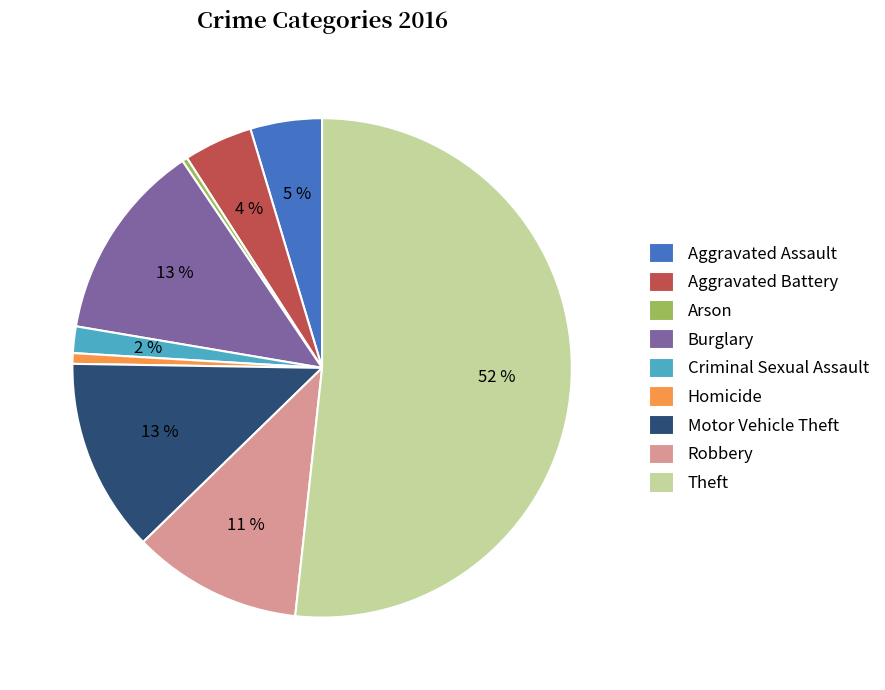

Combined, do Aggravated Battery and Burglary account for over 50%?

No